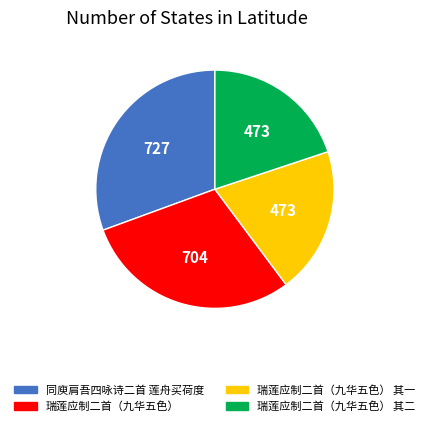

Count the number of slices in the pie.

4